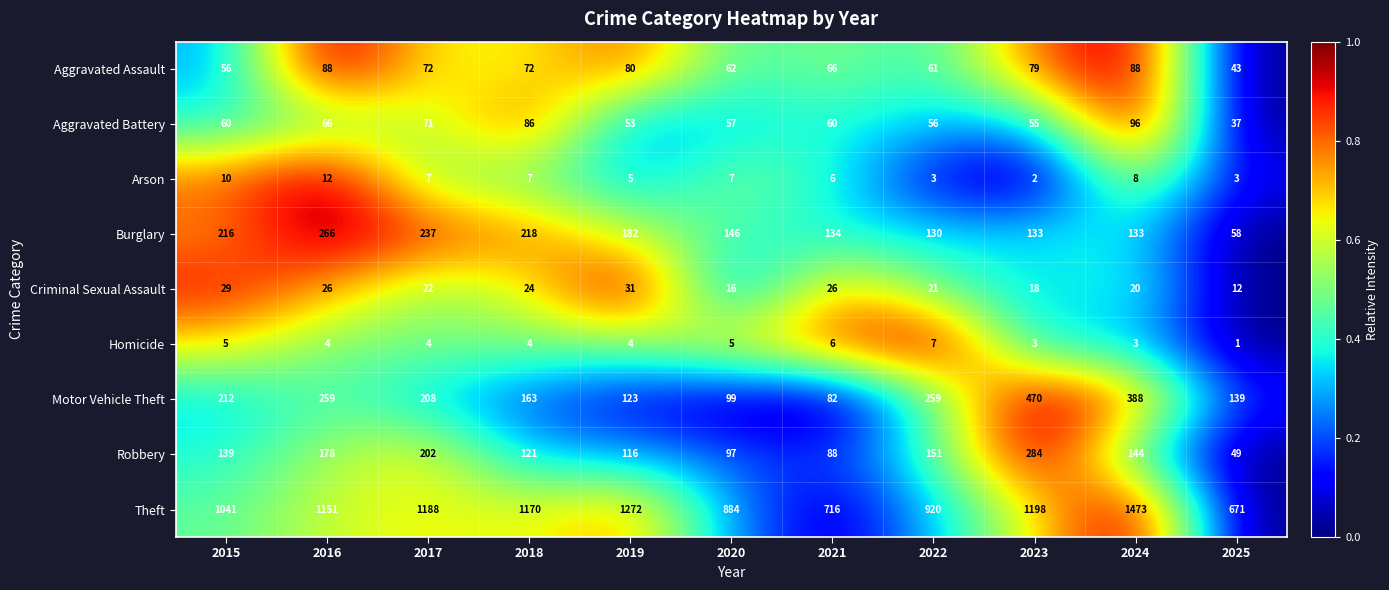

What is the sum of all Arson values?

70